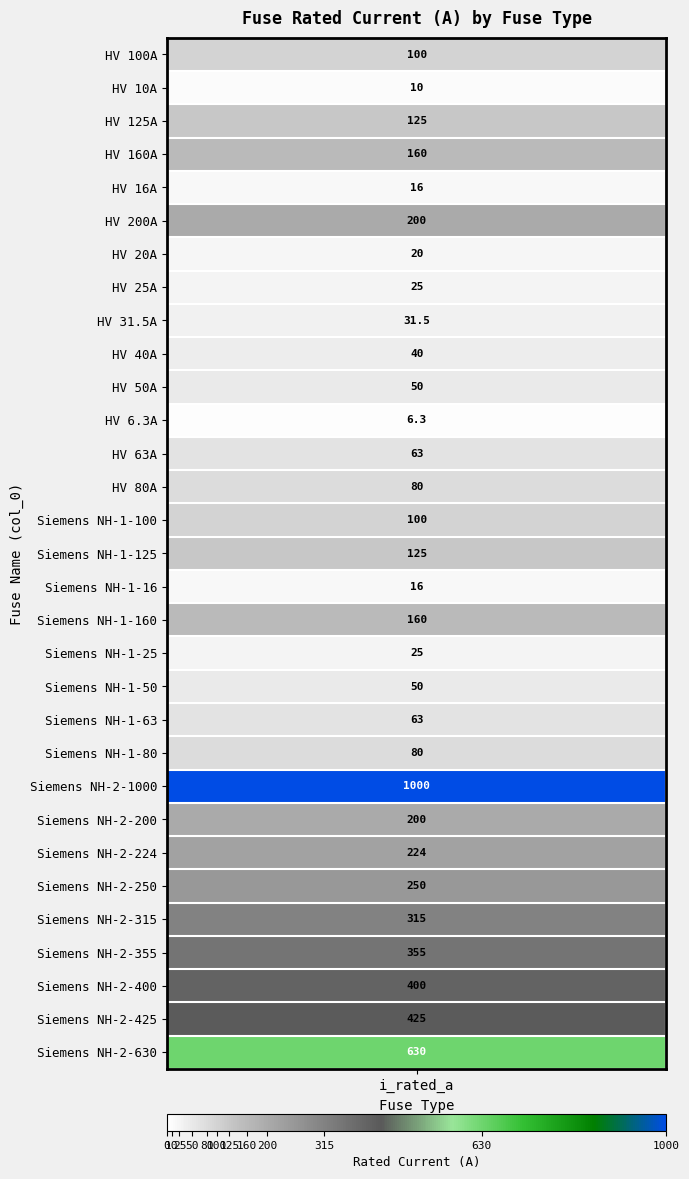

List the labels in order of value, largest first.

Siemens NH-2-1000, Siemens NH-2-630, Siemens NH-2-425, Siemens NH-2-400, Siemens NH-2-355, Siemens NH-2-315, Siemens NH-2-250, Siemens NH-2-224, HV 200A, Siemens NH-2-200, HV 160A, Siemens NH-1-160, HV 125A, Siemens NH-1-125, HV 100A, Siemens NH-1-100, HV 80A, Siemens NH-1-80, HV 63A, Siemens NH-1-63, HV 50A, Siemens NH-1-50, HV 40A, HV 31.5A, HV 25A, Siemens NH-1-25, HV 20A, HV 16A, Siemens NH-1-16, HV 10A, HV 6.3A